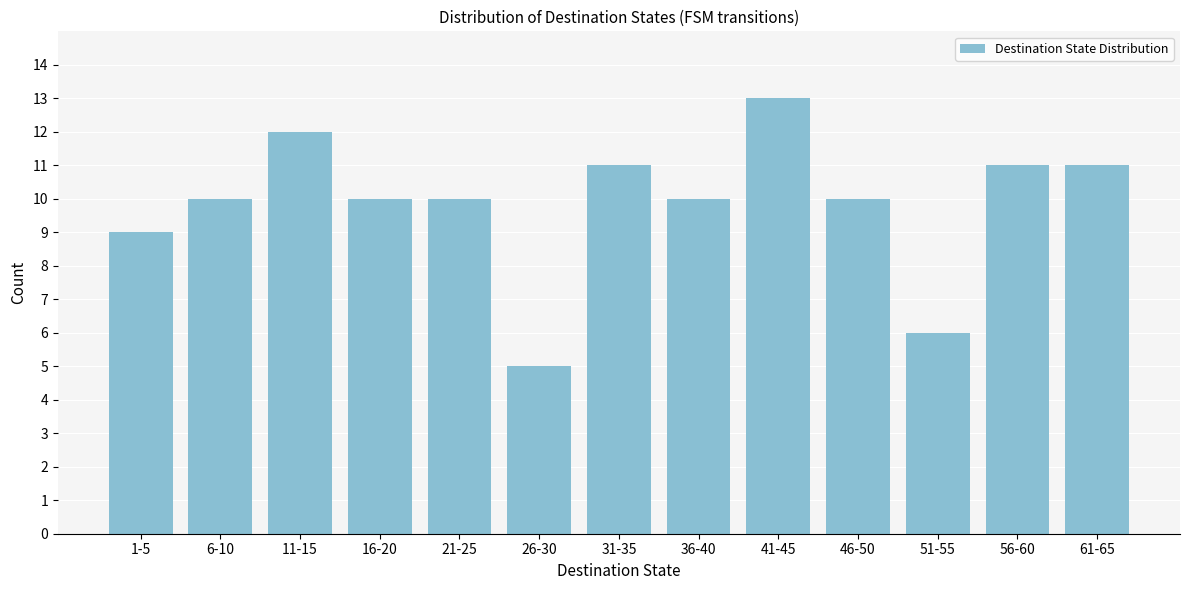

Reading right to left, extract all data points from this chart.

11	11	6	10	13	10	11	5	10	10	12	10	9